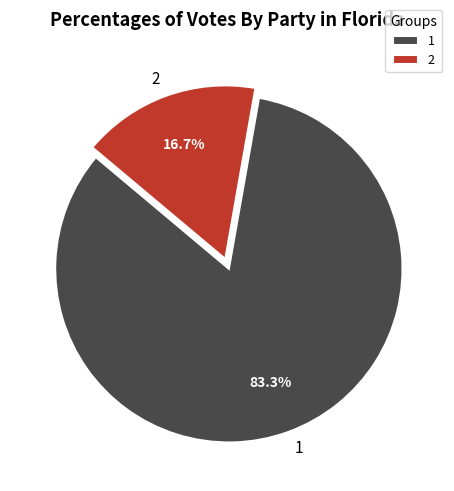

Is it true that 2 is 17% of the pie?

True